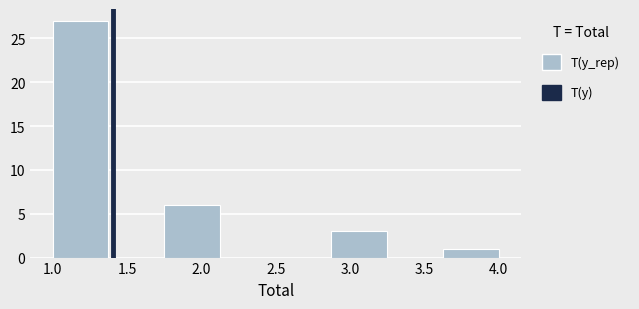

Reading left to right, transcribe this chart: for each bar, give the range it covers on the x-axis and its height. Neither the bar edges nor the heights are printed on the chart, so give them approximately, as read against the axes.

1.000 to 1.375: 27
1.375 to 1.750: 0
1.750 to 2.125: 6
2.125 to 2.500: 0
2.500 to 2.875: 0
2.875 to 3.250: 3
3.250 to 3.625: 0
3.625 to 4.000: 1